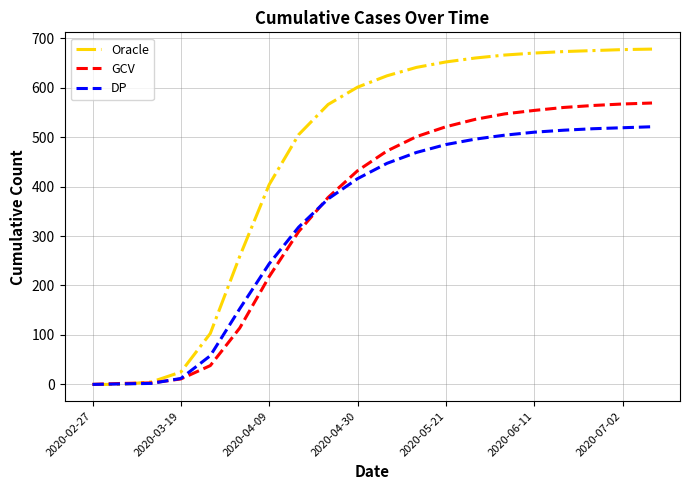

Which series has the widest spread of values?

Oracle